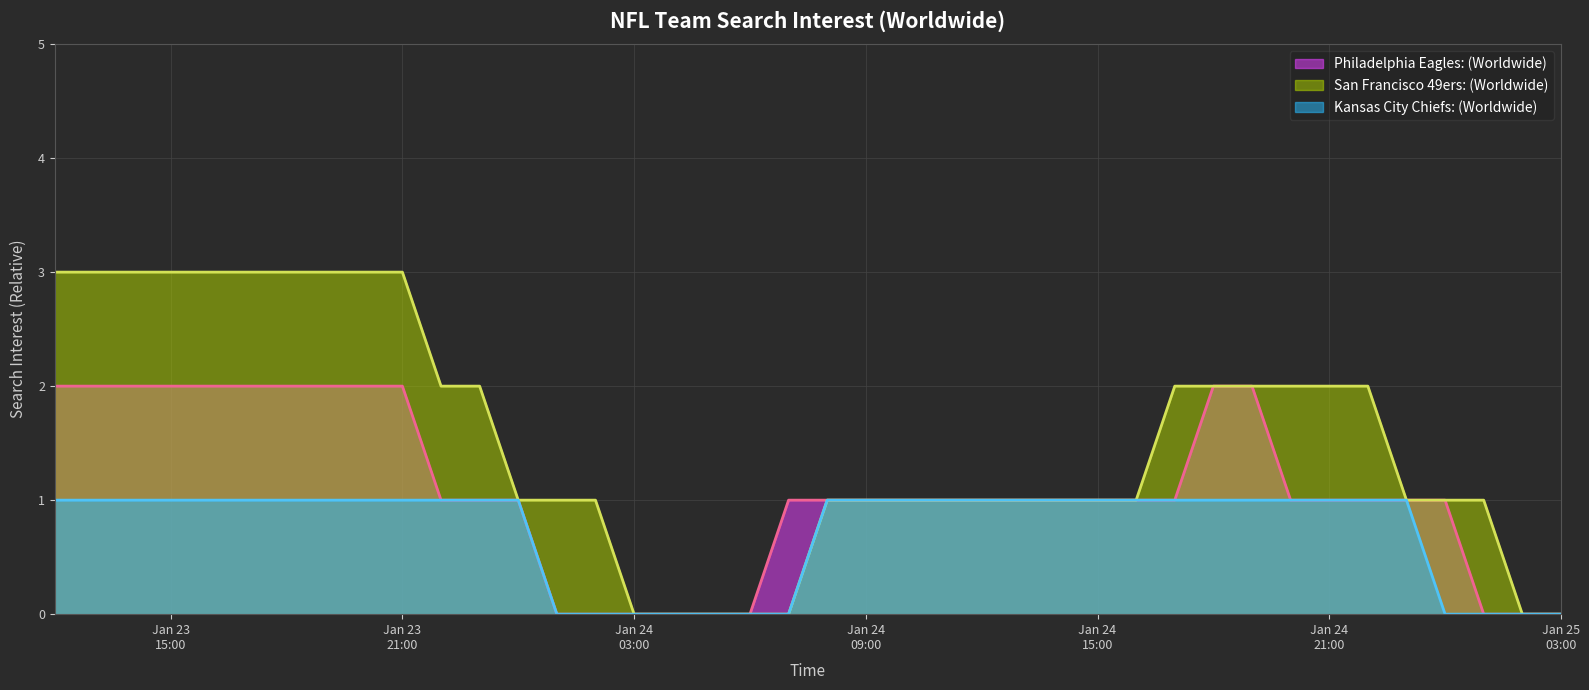

What is the value of the San Francisco 49ers: (Worldwide) point at the 35th from the left?

2